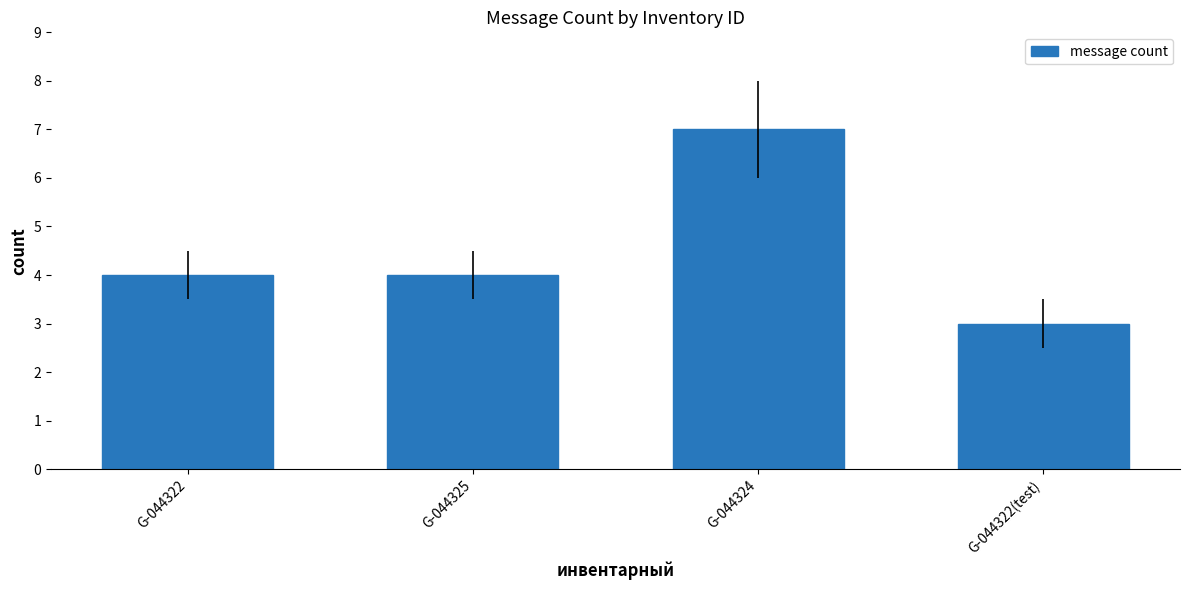

What is the value of the 3rd bar from the left?

7